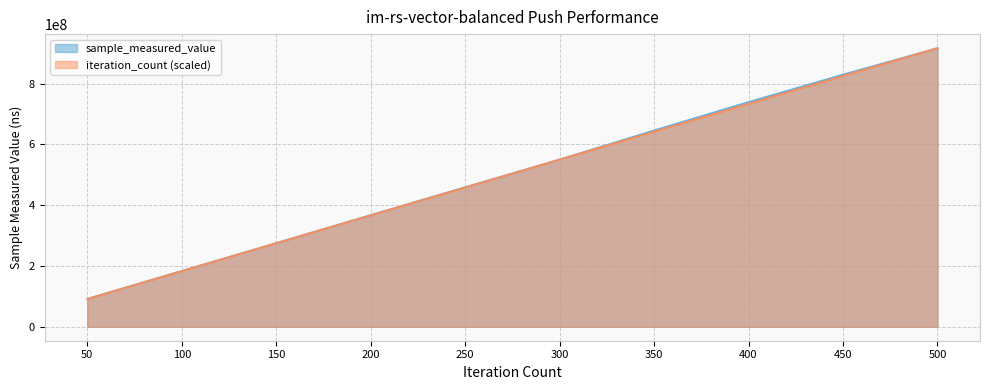

What is the difference between the sample_measured_value values at 300 and 350?

95705731